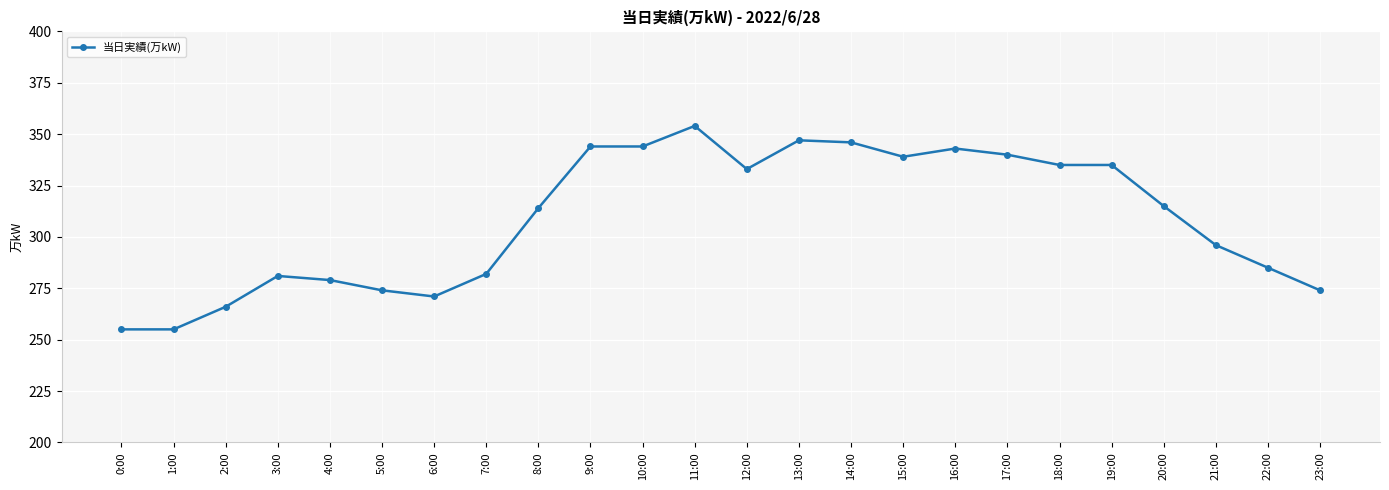

The chart shows a value of 340 at 17:00. True or false?

True